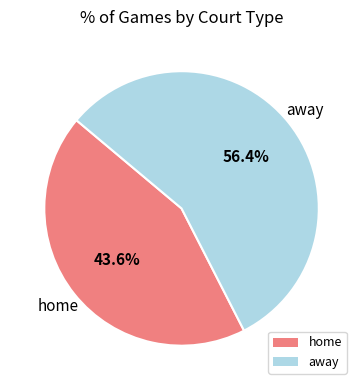

How many slices are in this pie chart?

2